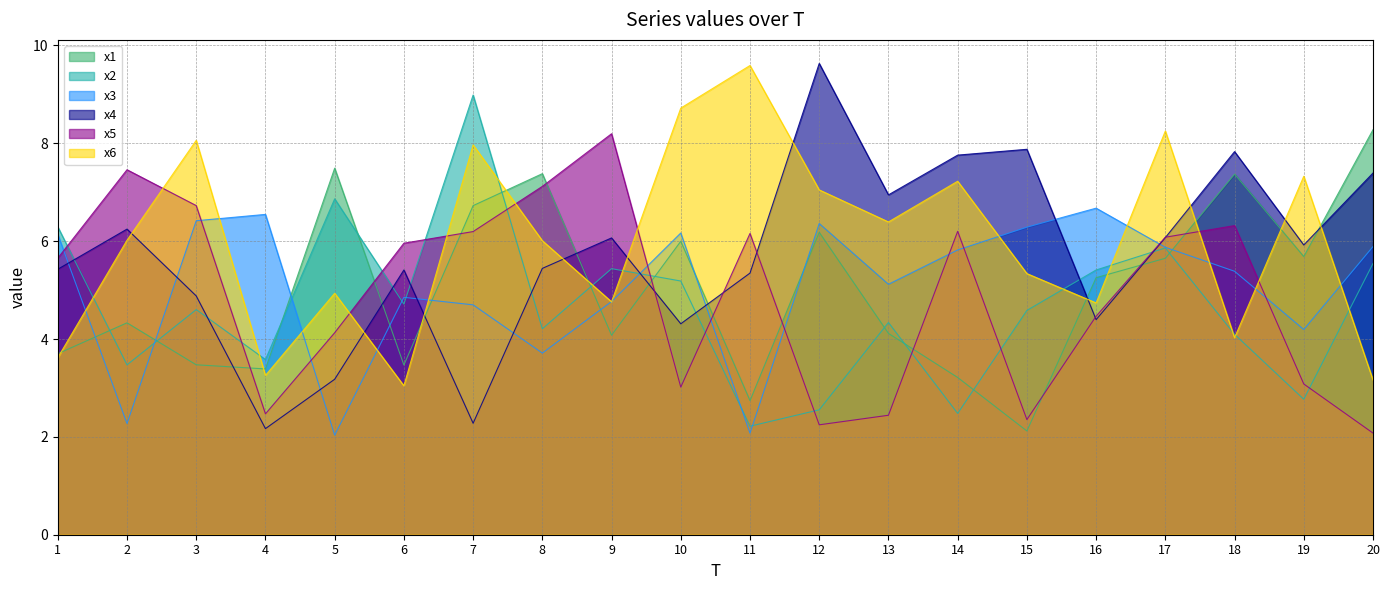

At 6, list the series in order from largest to smallest.

x5, x4, x3, x2, x1, x6